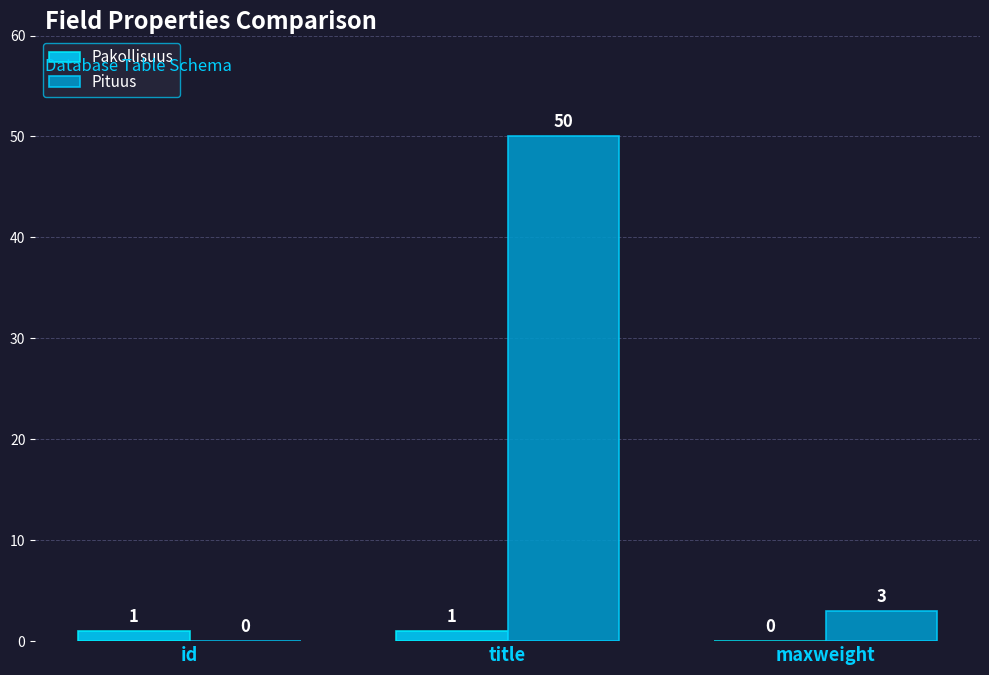

Reading right to left, transcribe all the data shown in this chart.

Pakollisuus: maxweight=0	title=1	id=1
Pituus: maxweight=3	title=50	id=0